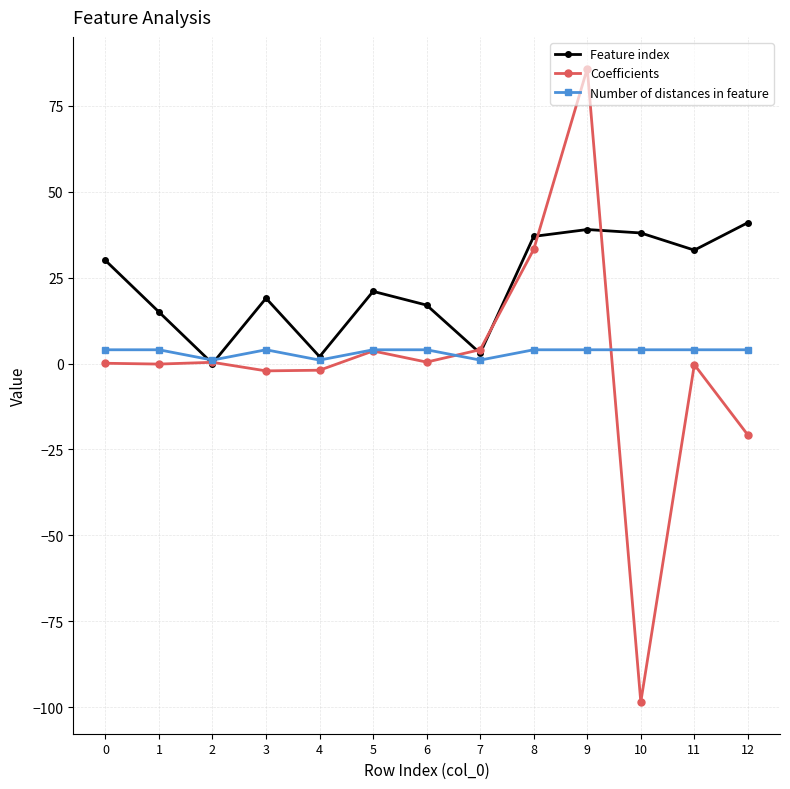

What is the difference between the Feature index values at 12 and 0?

11.0